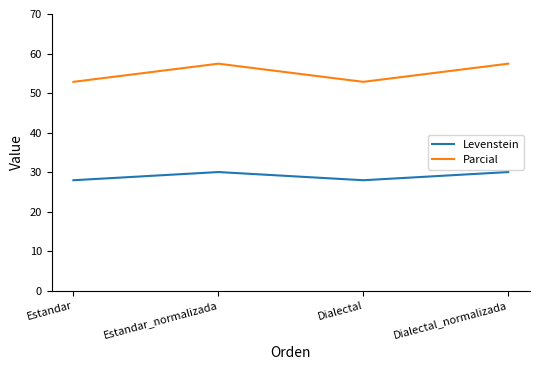

What is the sum of the Levenstein values at Estandar_normalizada and Estandar?

57.9